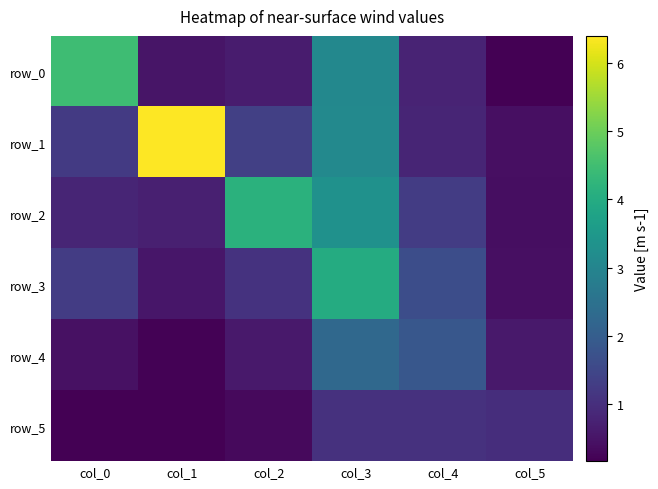

How many values in the row_3 series exceed 1?

4